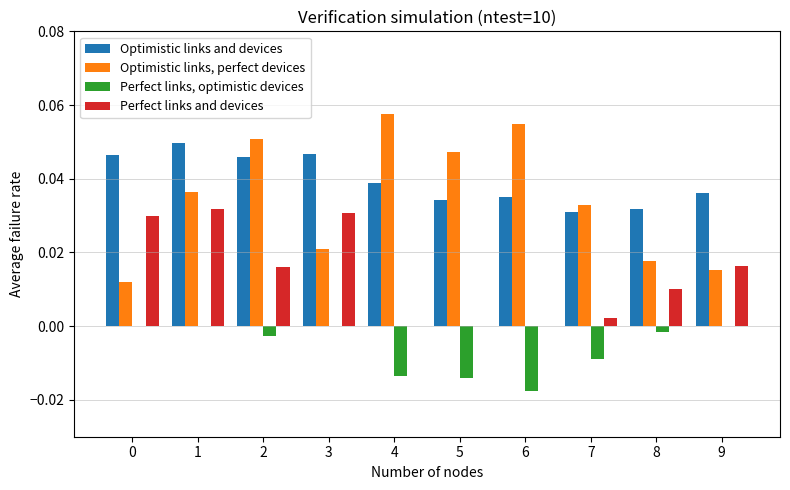

Is the value of Optimistic links, perfect devices at 2 greater than the value of Perfect links and devices at 3?

Yes